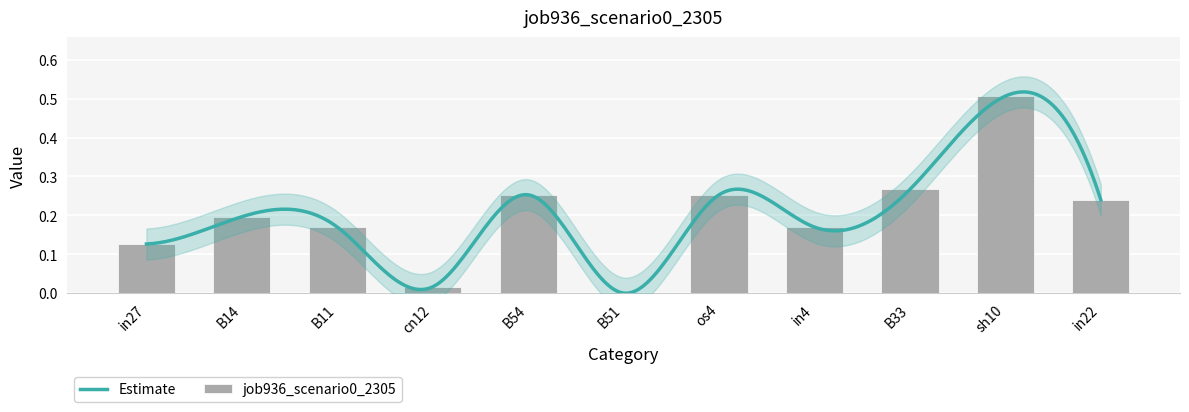

Reading left to right, what are all the values shown in this chart?

in27=0.1	B14=0.2	B11=0.2	cn12=0.0	B54=0.3	B51=0.0	os4=0.3	in4=0.2	B33=0.3	sh10=0.5	in22=0.2